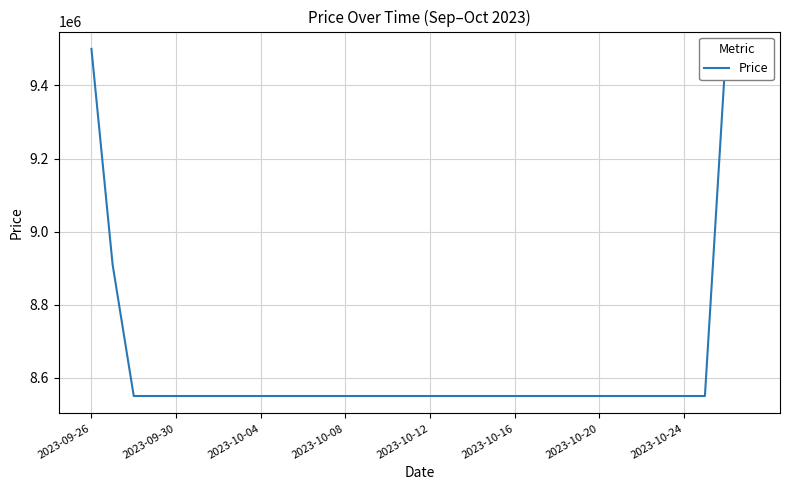

How many categories are shown in the chart?

32